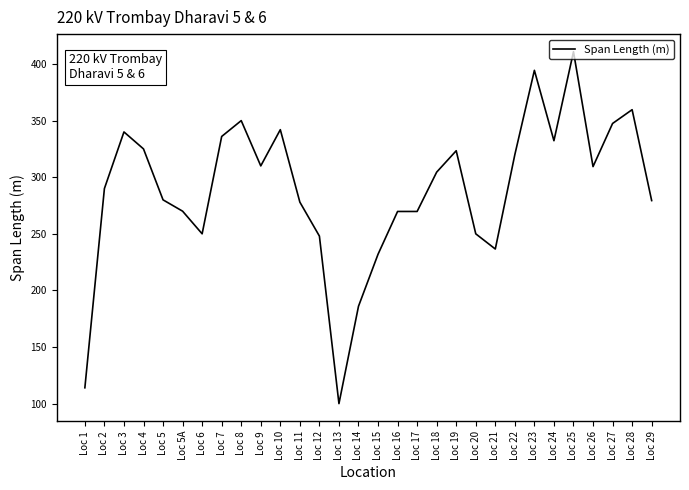

Where is the first local minimum?

Loc 6